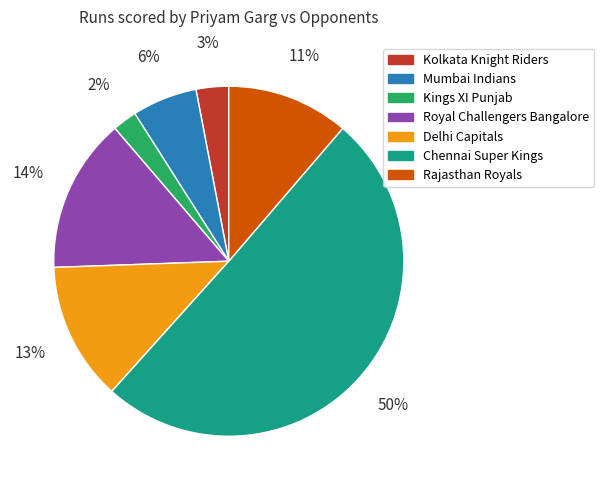

How many slices are in this pie chart?

7